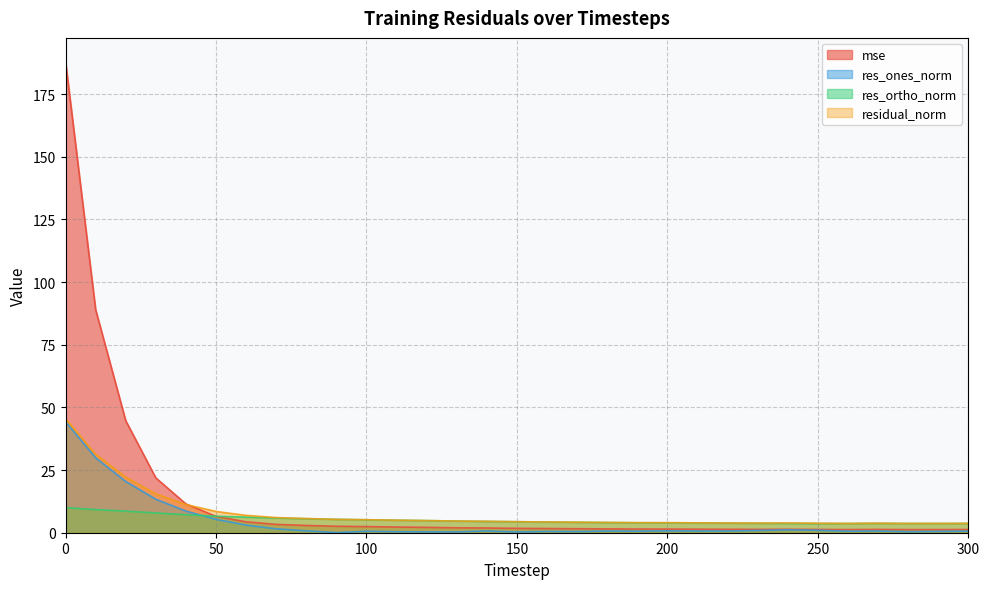

At which category does res_ortho_norm reach its first local valley?

250